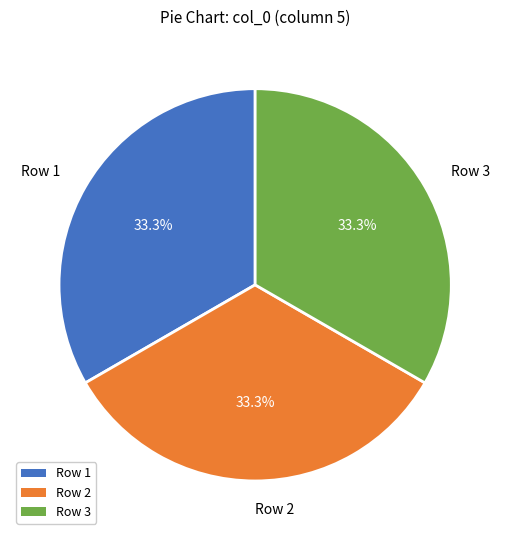

What is the ratio of the value at Row 2 to the value at Row 3?

1.0